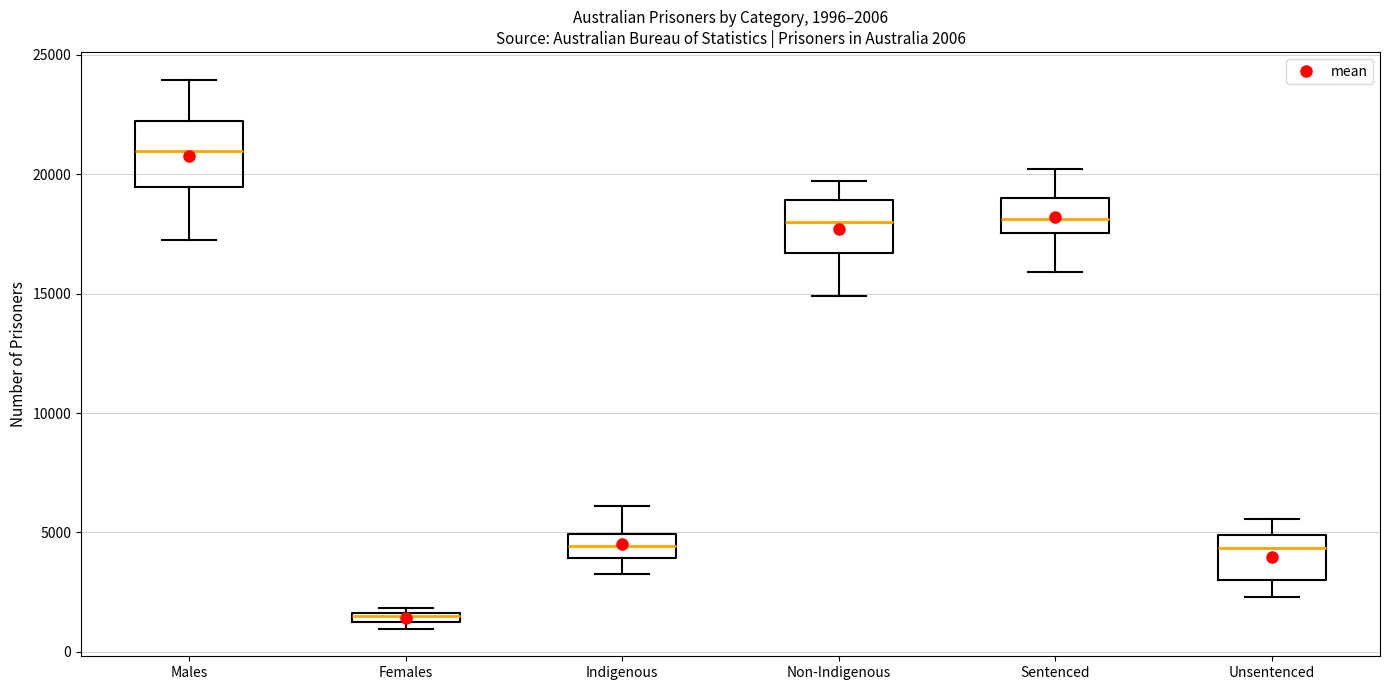

Which box has the highest median line?

Males